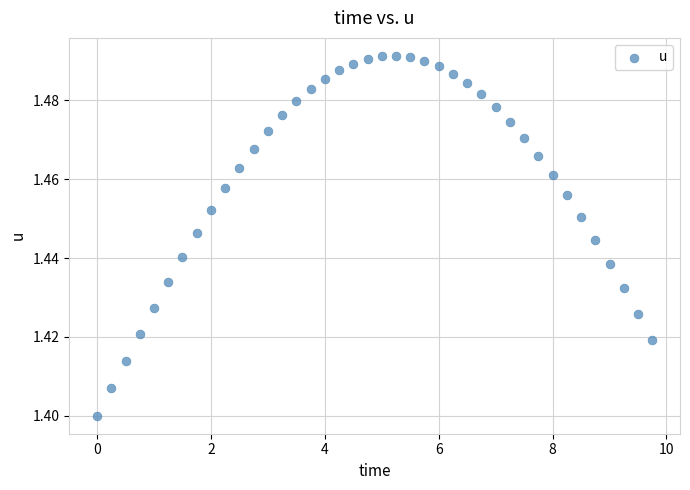

What is the range of X values (max minus min)?

9.8